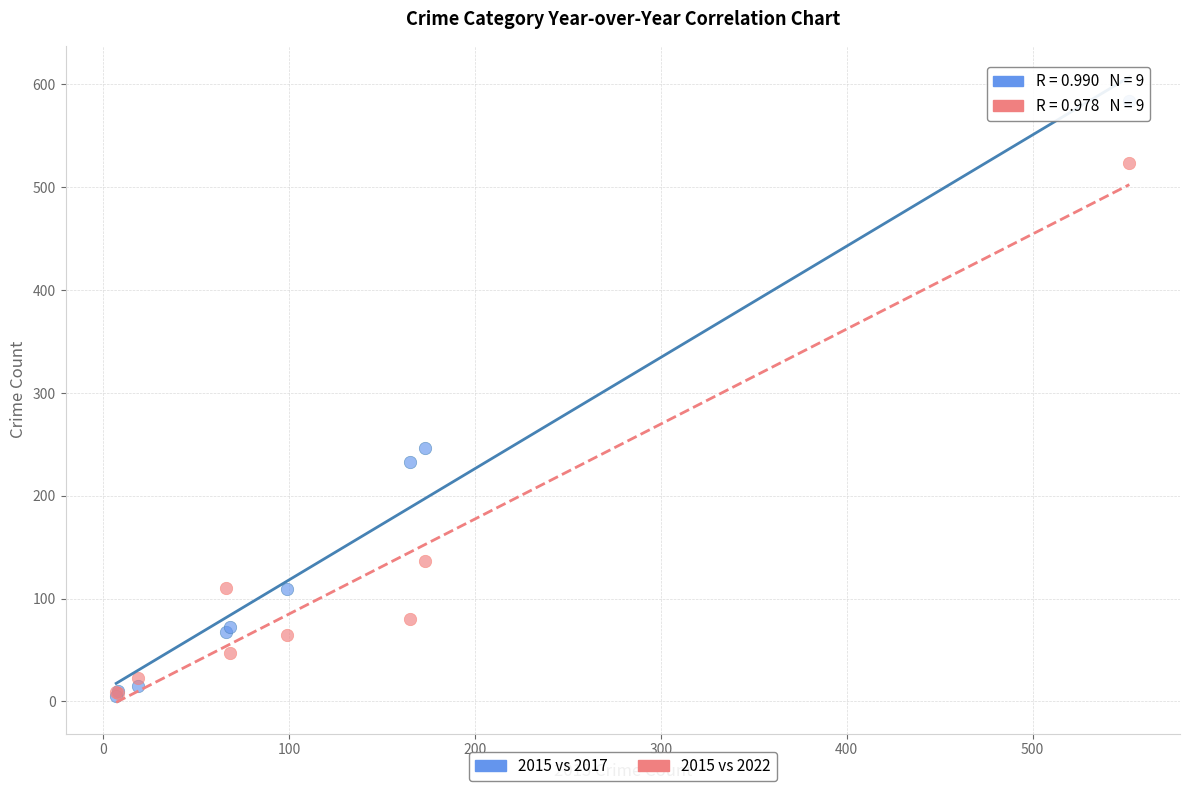

What are all the series names shown in the legend?

2015 vs 2017, 2015 vs 2022